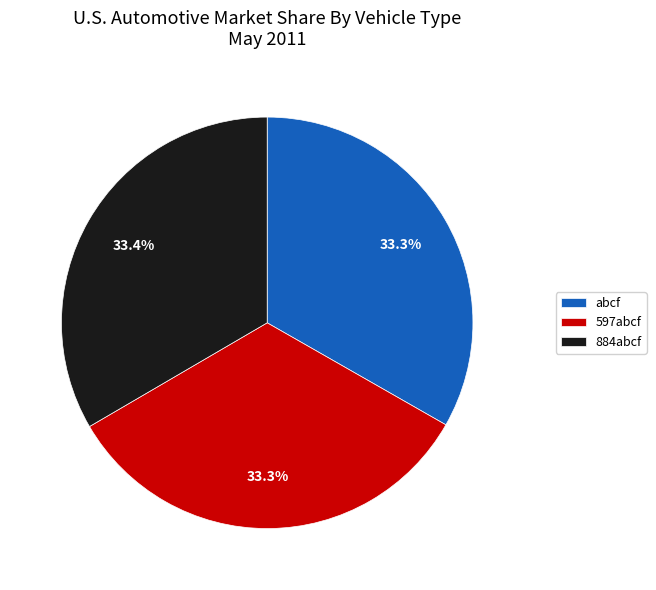

Does any single category account for the majority?

No